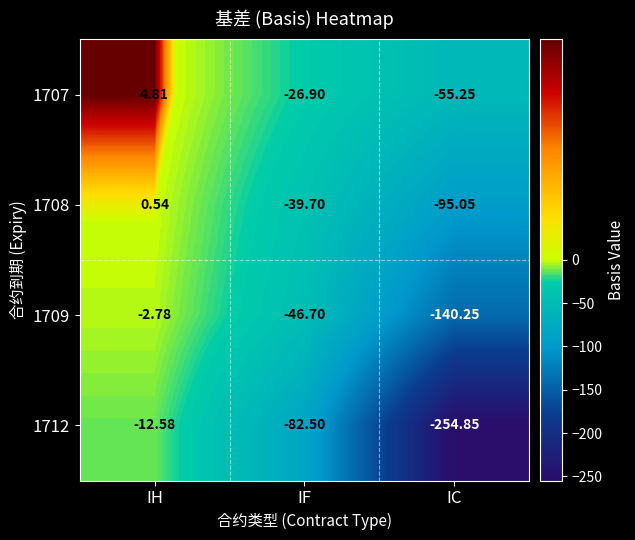

At which category is the sum across all series the highest?

IH